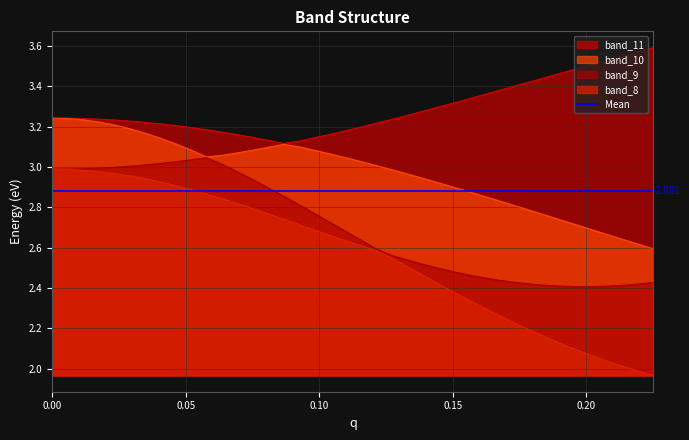

True or false: band_9 and band_8 cross at least once.

False